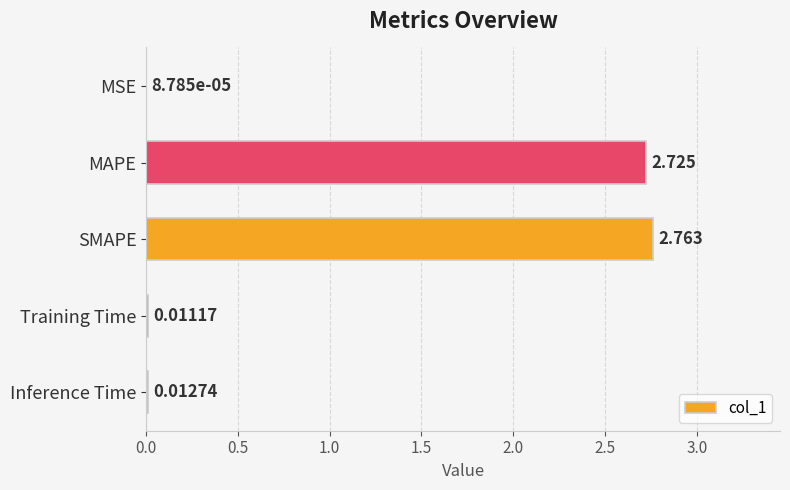

Where is the data nearest to the value 1?

Inference Time